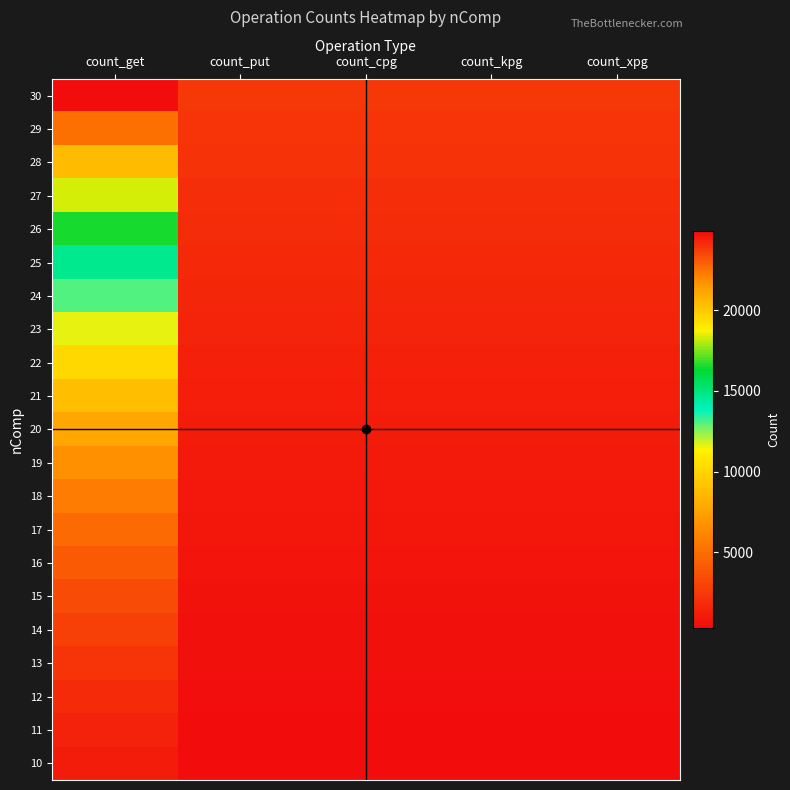

What is the total value across all series at count_cpg?

26264